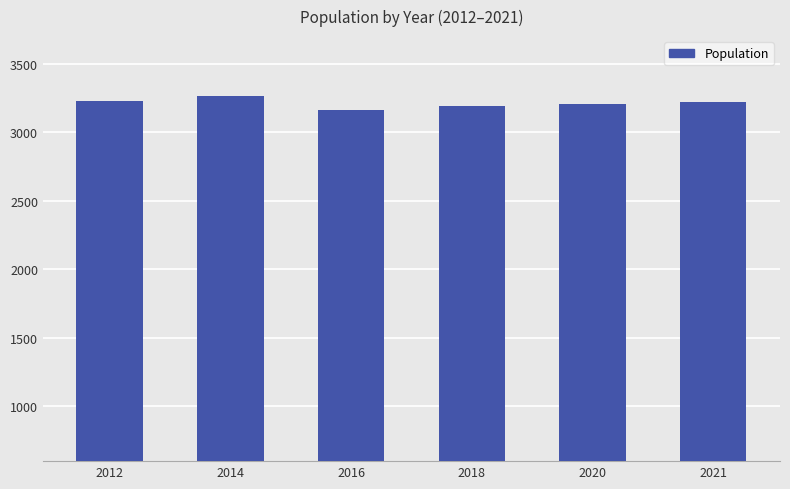

Between 2020 and 2014, which is larger?

2014